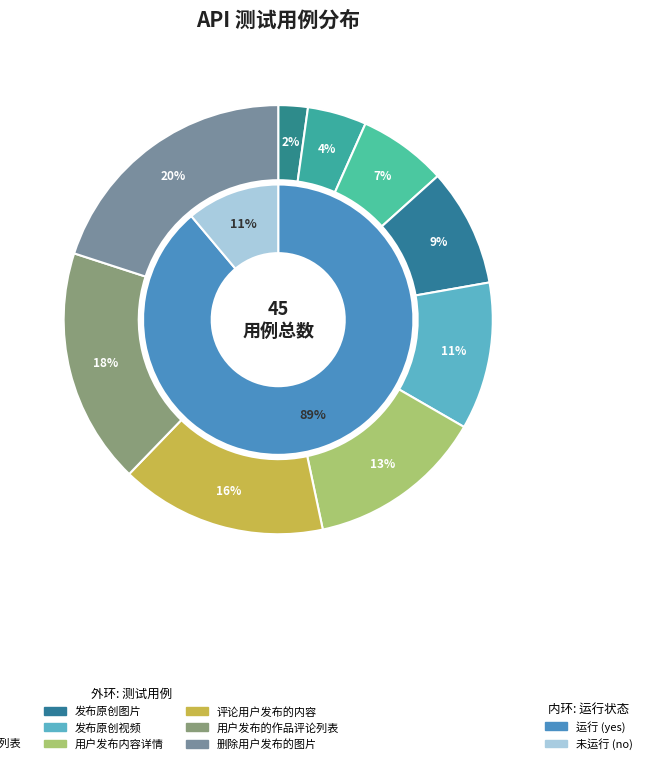

Is 背景音乐列表 the majority of the pie?

No